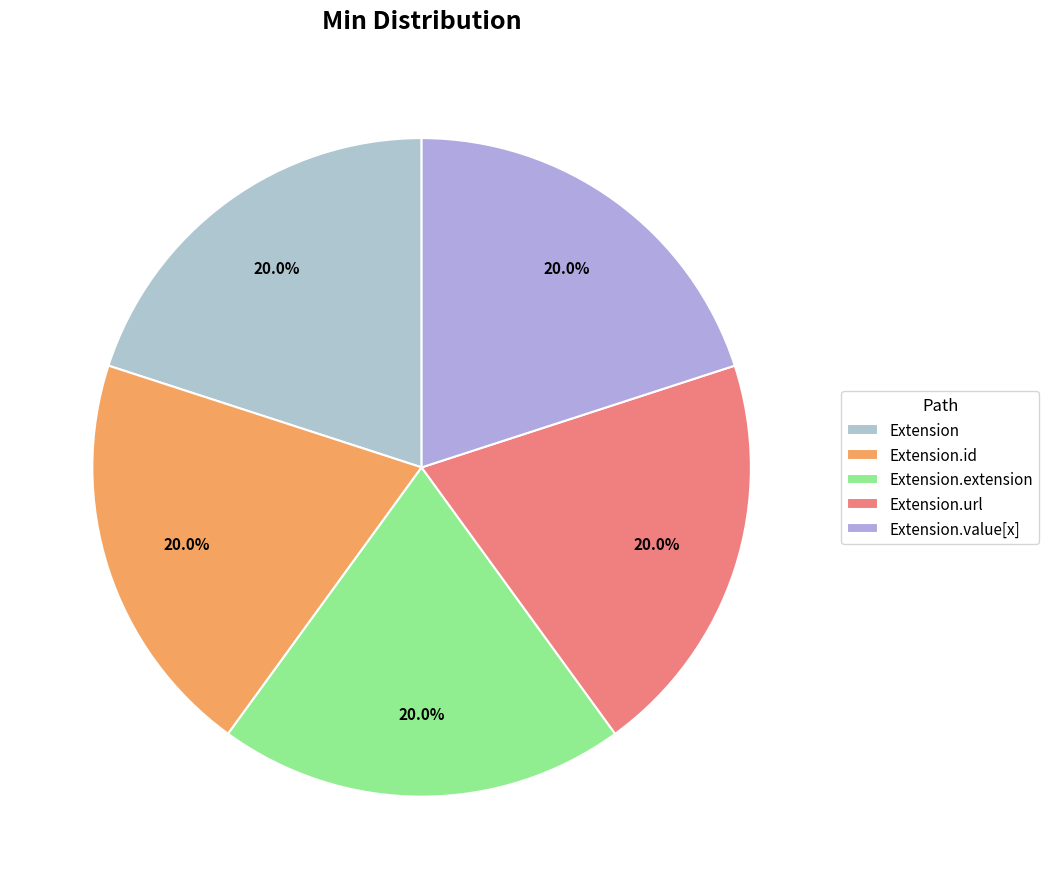

Between Extension.value[x] and Extension.url, which is larger?

Extension.url